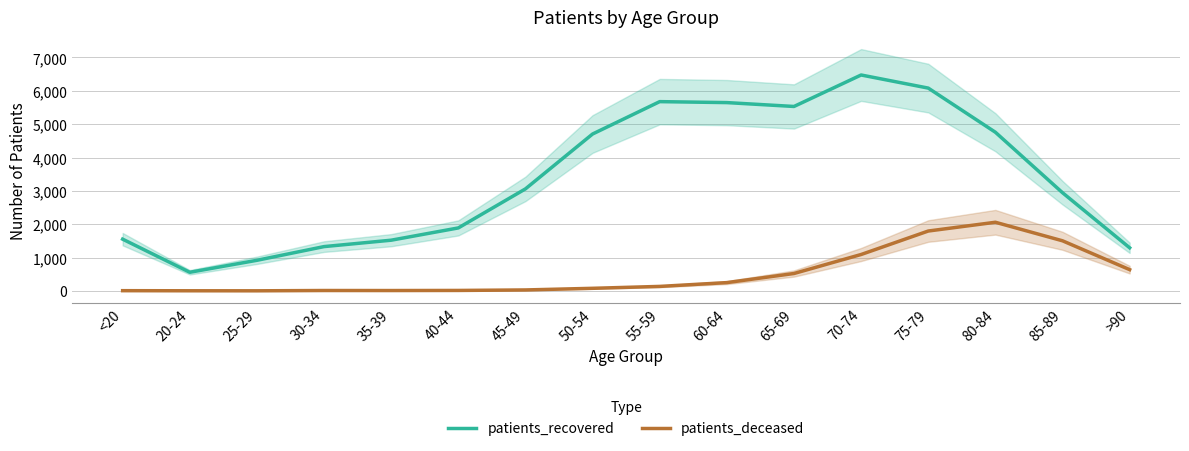

What is the sum of all patients_deceased values?

8136